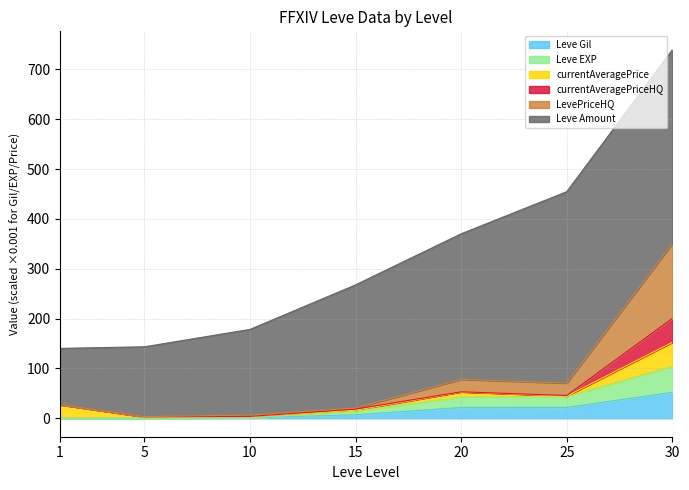

Rank the categories by LevePriceHQ value from highest to lowest.

30, 20, 25, 1, 15, 10, 5